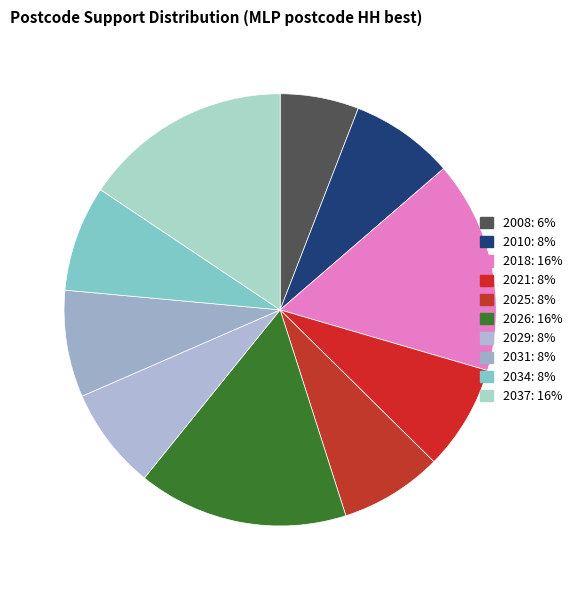

Does any single category account for the majority?

No